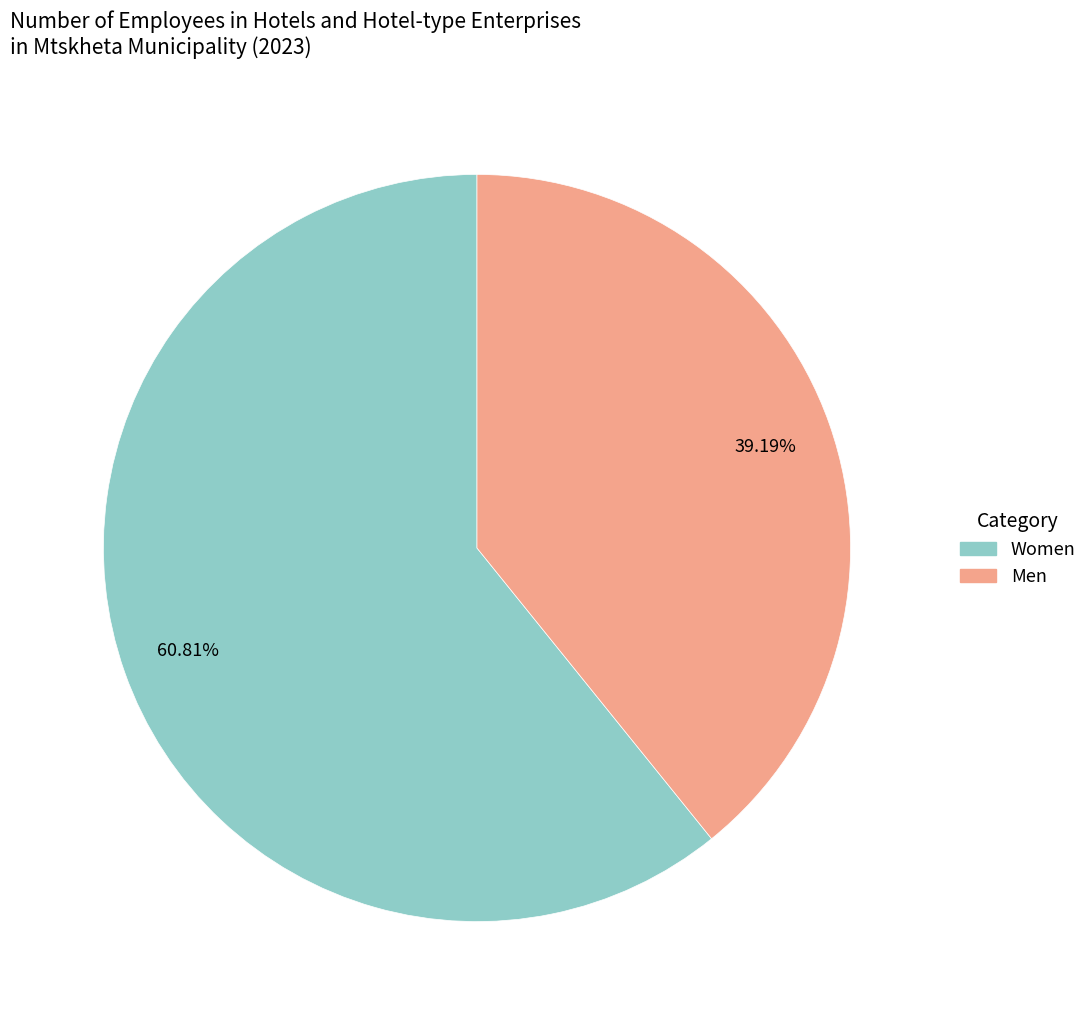

How many slices are in this pie chart?

2